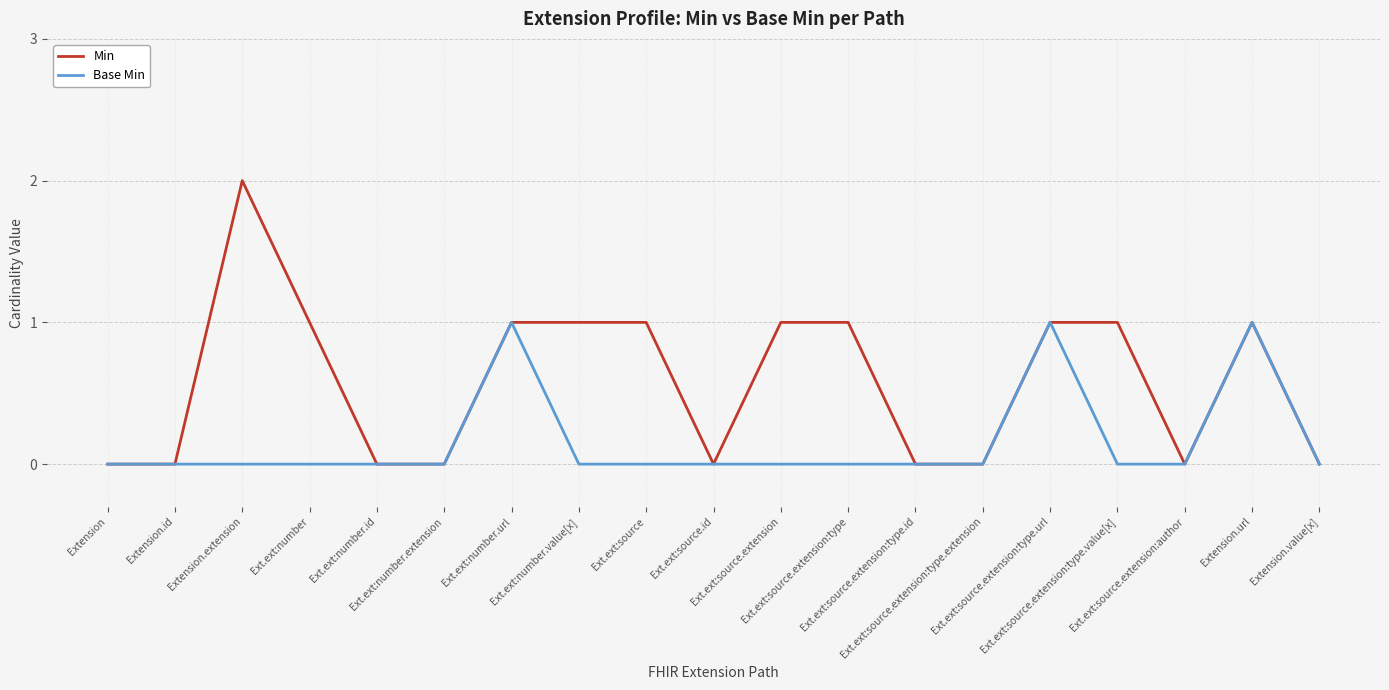

Reading left to right, what are all the values shown in this chart?

Min: 0	0	2	1	0	0	1	1	1	0	1	1	0	0	1	1	0	1	0
Base Min: 0	0	0	0	0	0	1	0	0	0	0	0	0	0	1	0	0	1	0